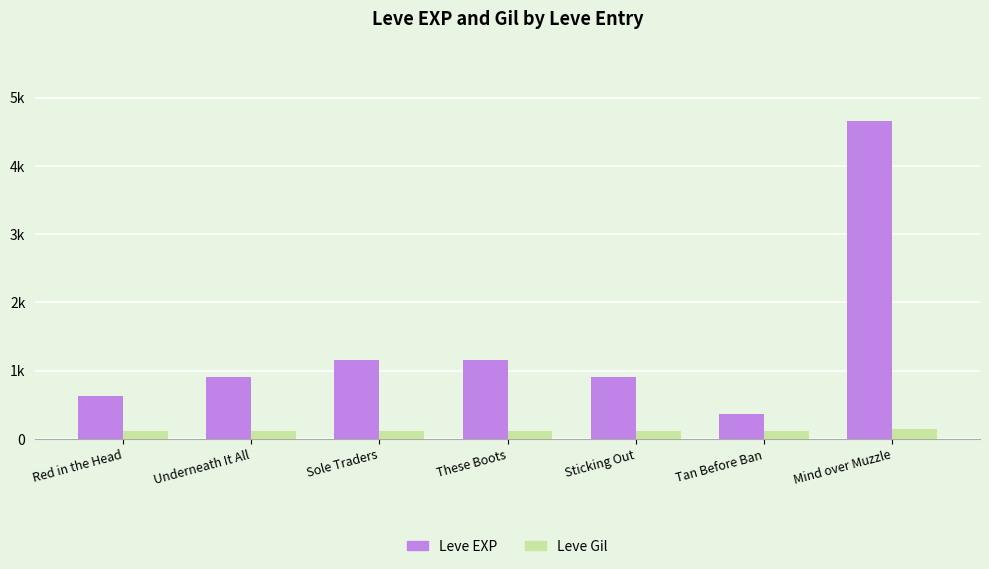

What is the difference between the highest and lowest values at Mind over Muzzle?

4520